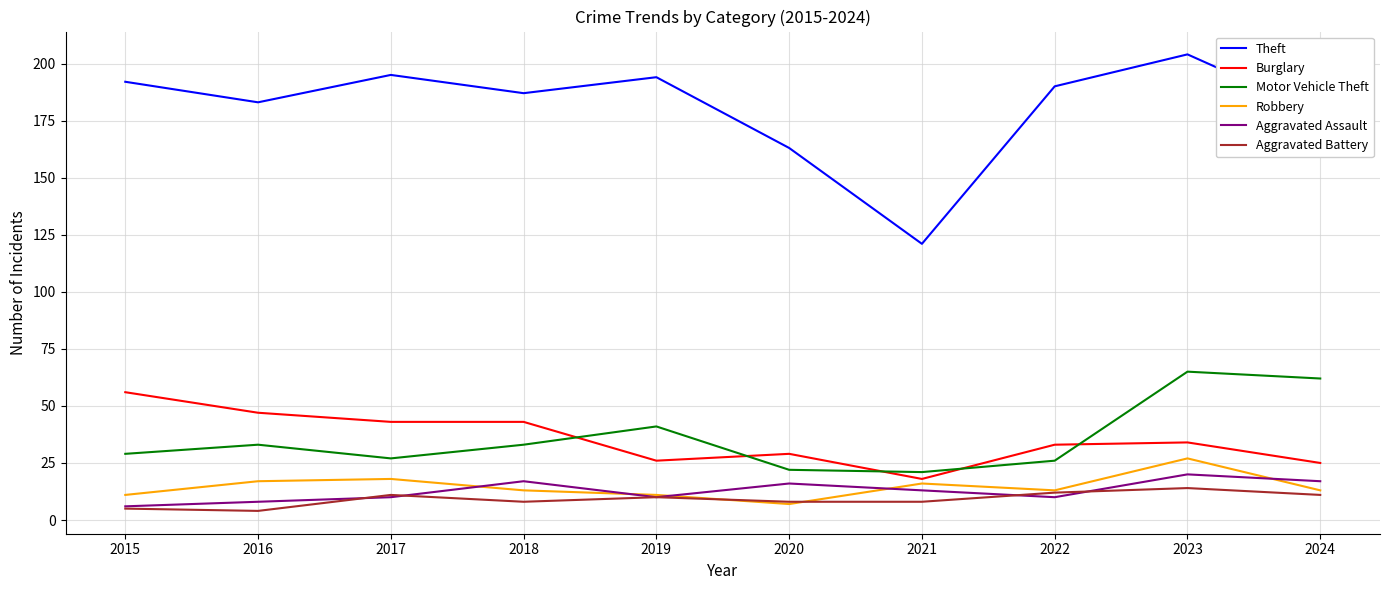

True or false: Robbery has more than 0 interior local peaks.

True